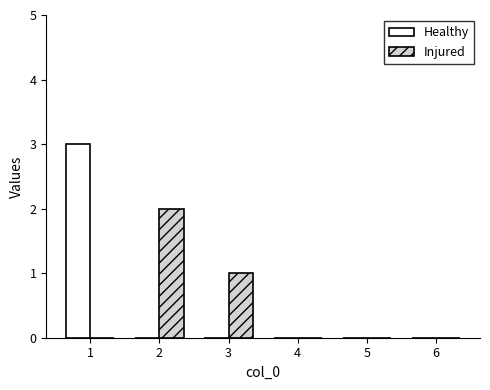

Which series changed the most between 2 and 5?

Injured